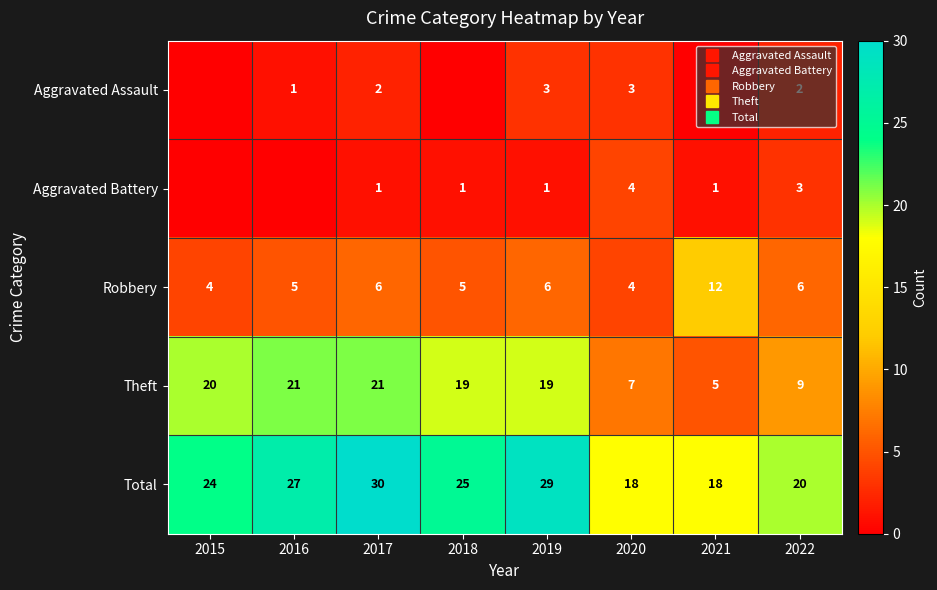

Count the number of data series in this chart.

5